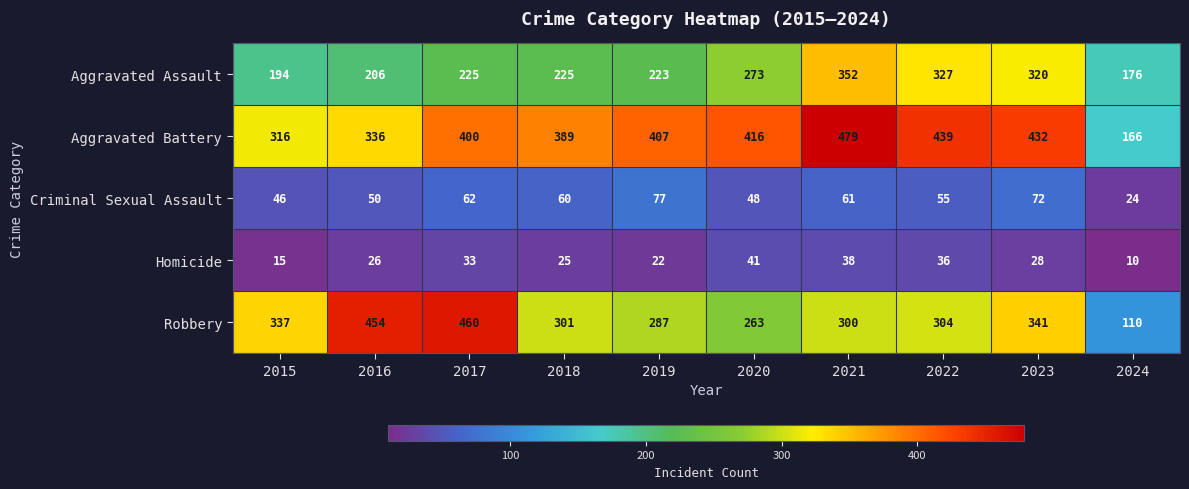

At which label does Robbery reach its minimum?

2024